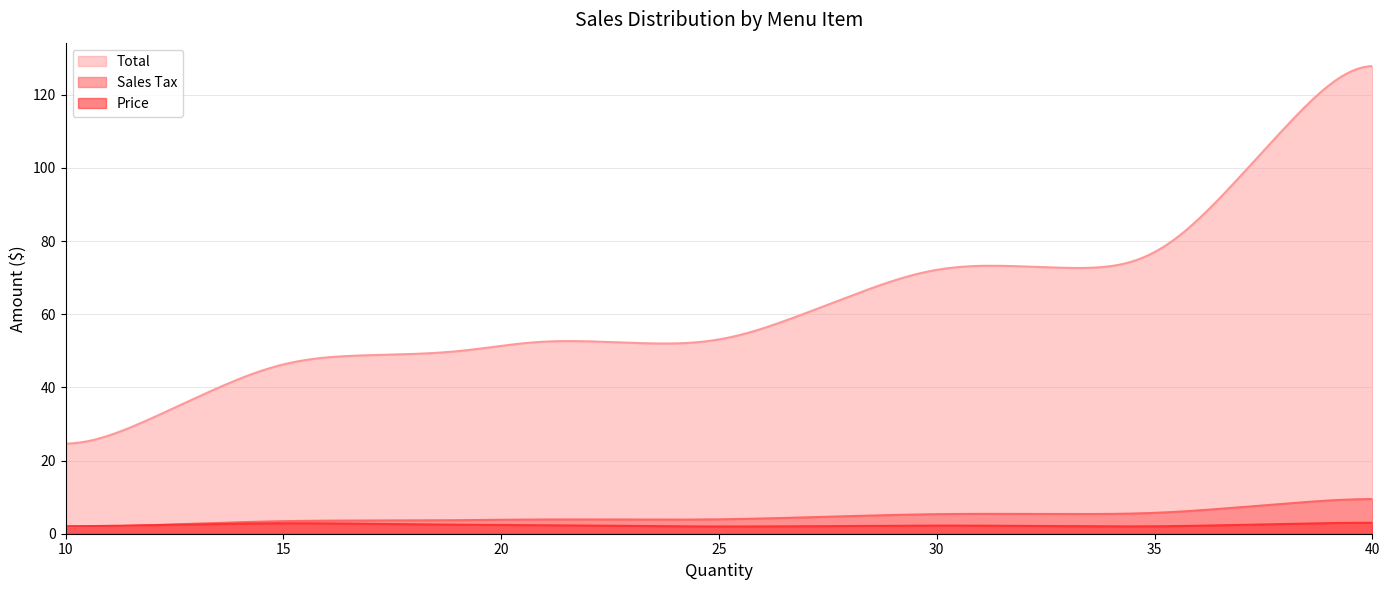

How many data points in Total are less than 51?

5